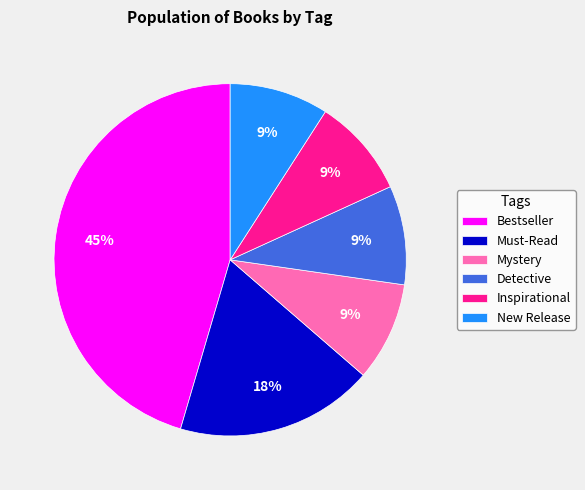

True or false: Must-Read accounts for 33% of the total.

False